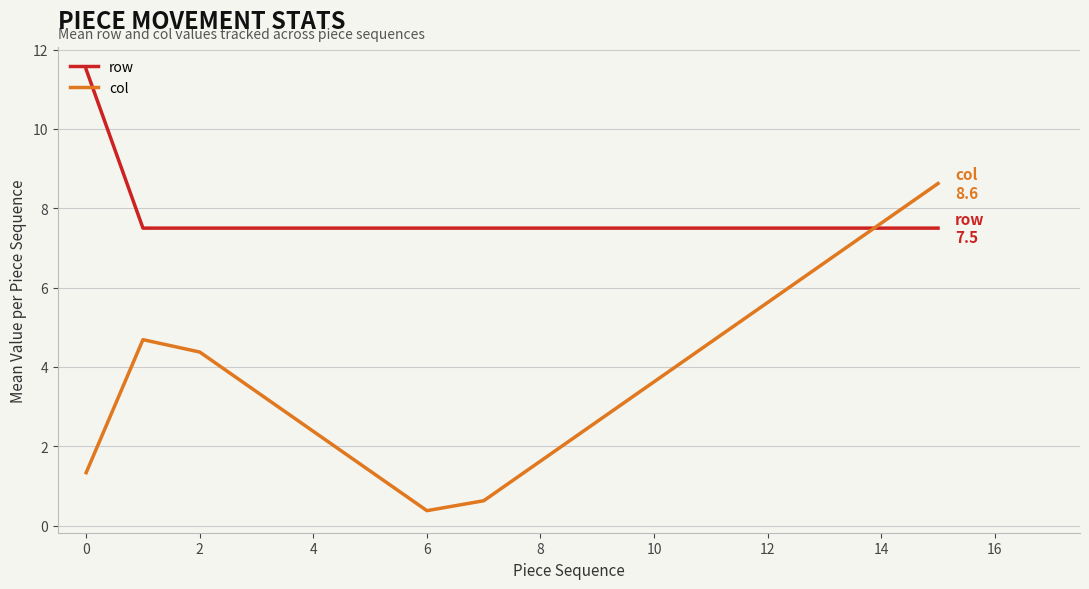

Which series has the largest range (max minus min)?

col